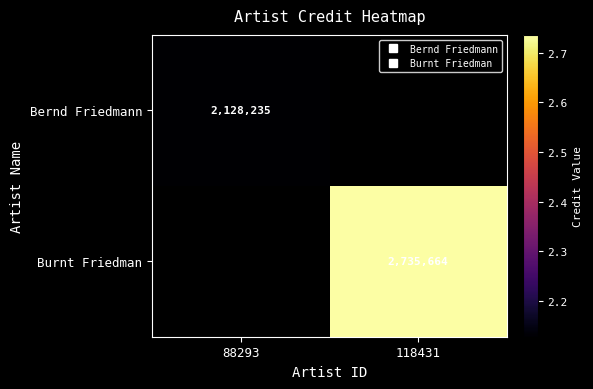

Rank the categories by Burnt Friedman value from highest to lowest.

88293, 118431